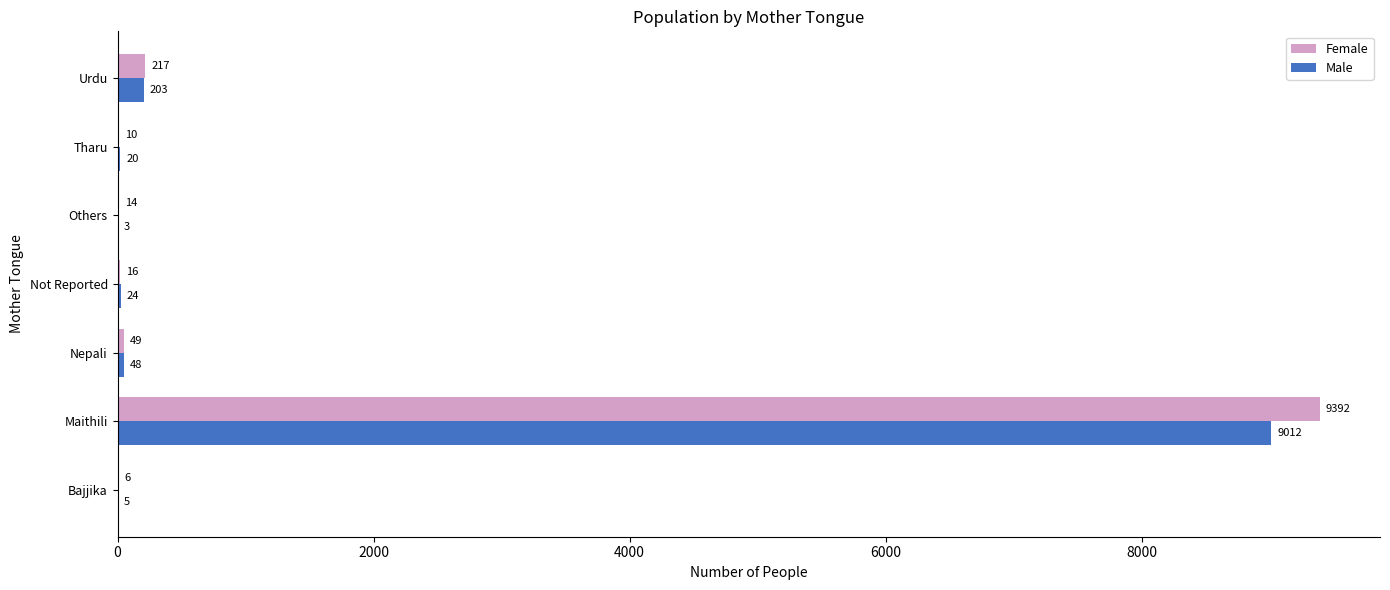

Count the number of data series in this chart.

2